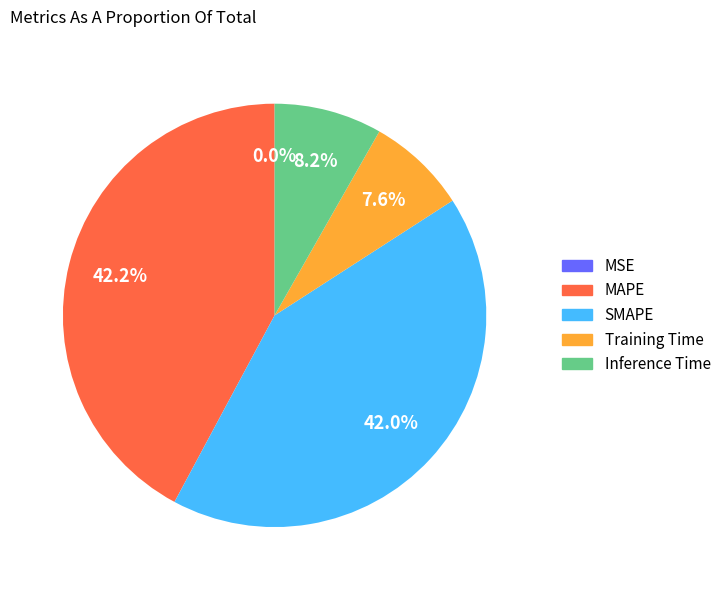

Between Inference Time and Training Time, which is larger?

Inference Time